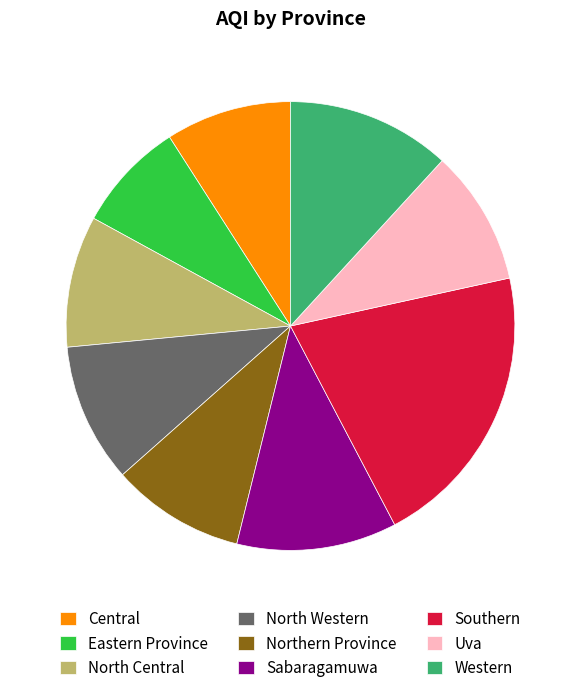

The Central slice represents 9% of the pie. True or false?

True